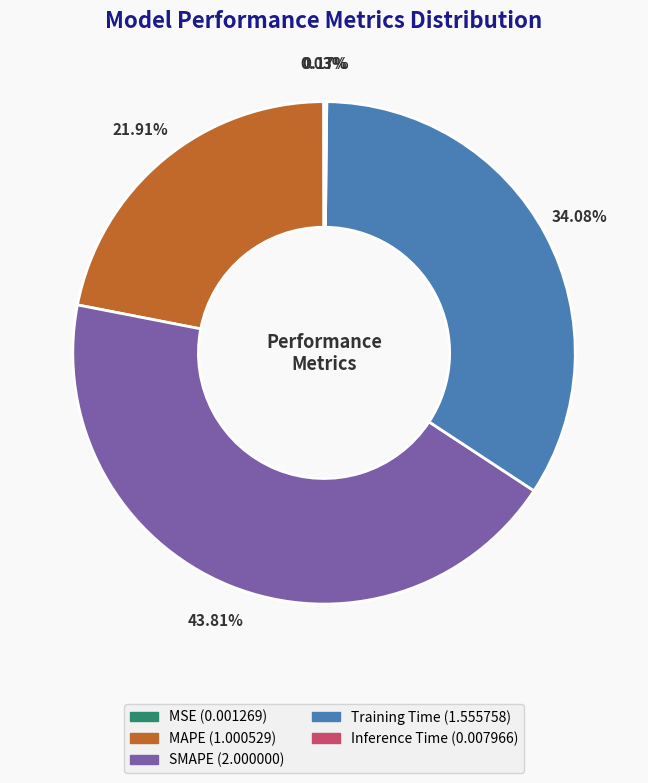

What is the ratio of the value at Training Time to the value at MAPE?

1.6